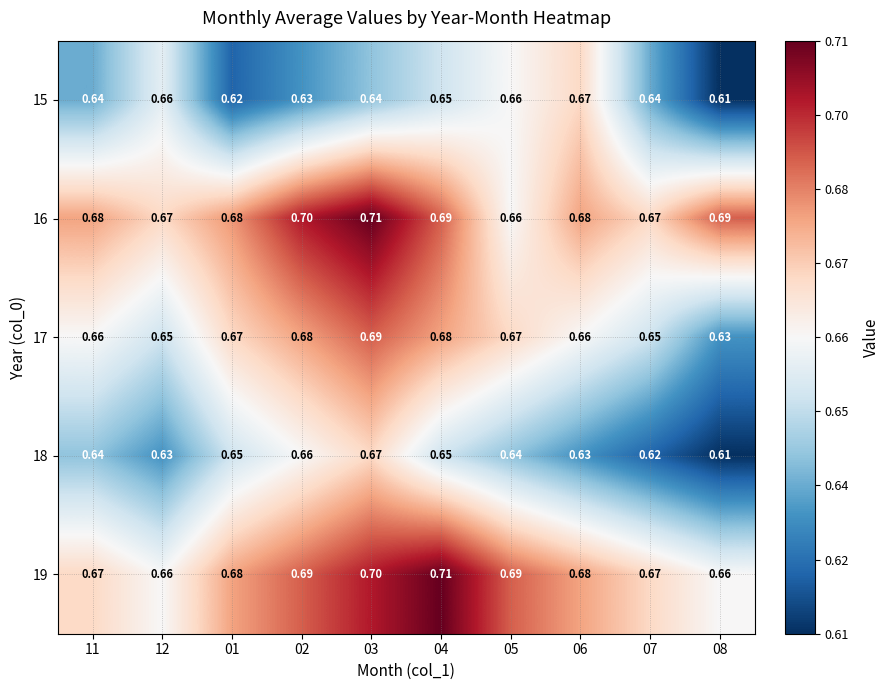

What is the greatest value displayed?

0.7